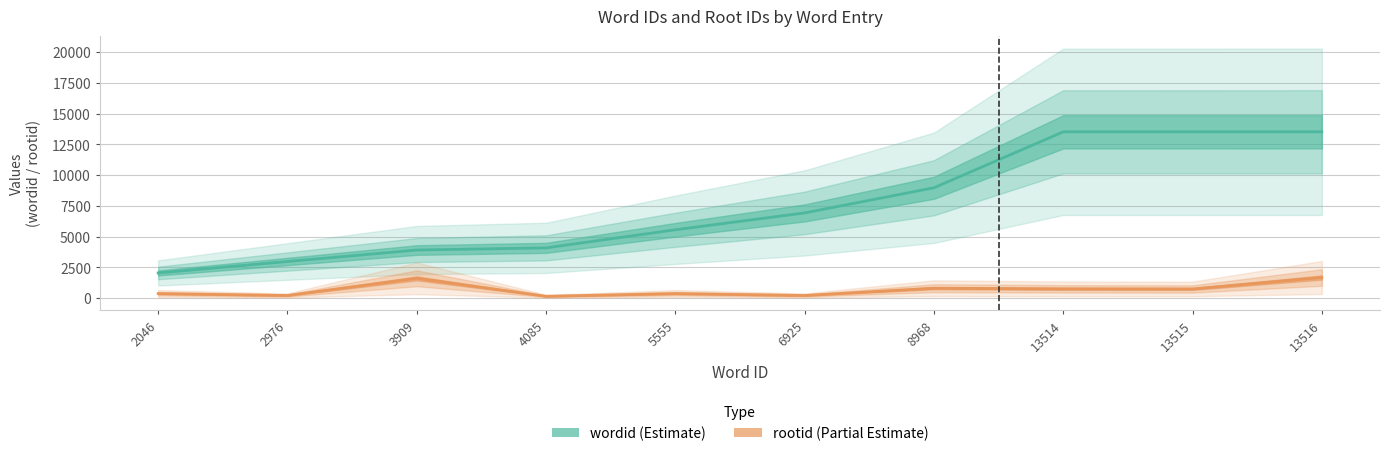

True or false: rootid has a value of 214 at 2976.

True